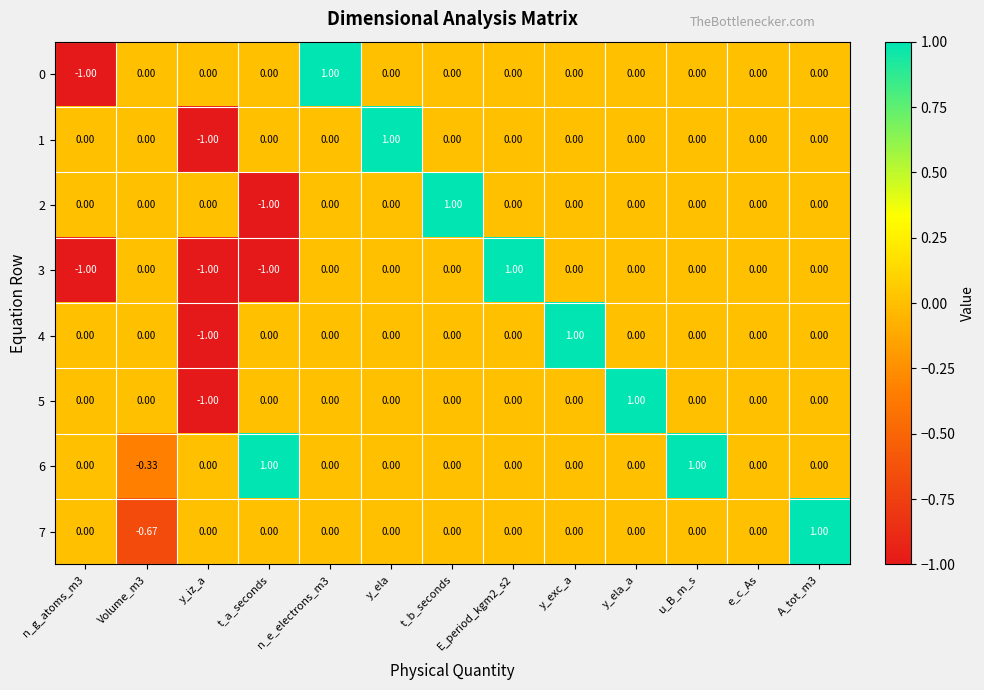

Count the number of data series in this chart.

8